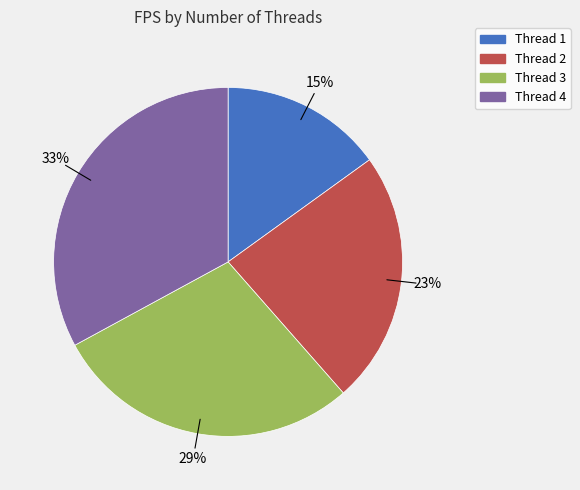

Does any single category account for the majority?

No